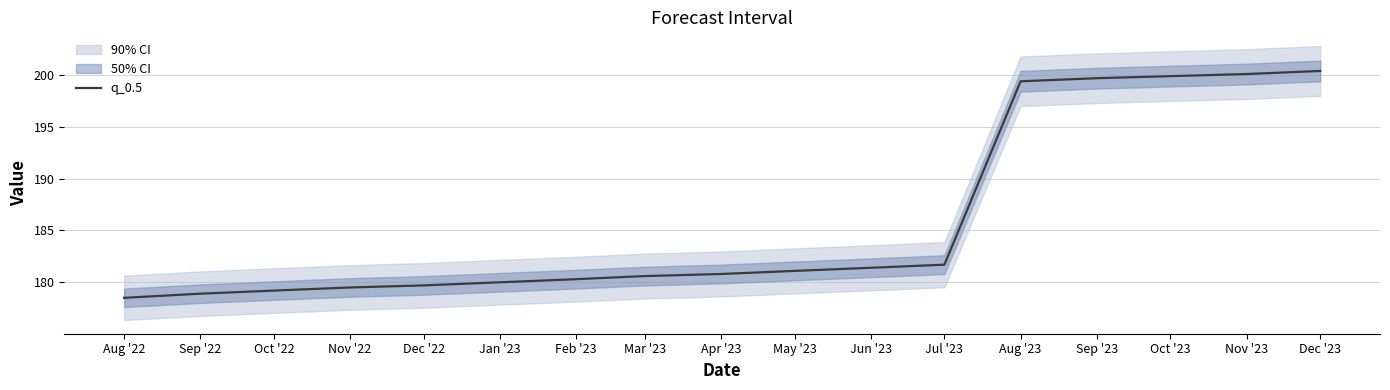

What is the smallest value displayed?

178.5